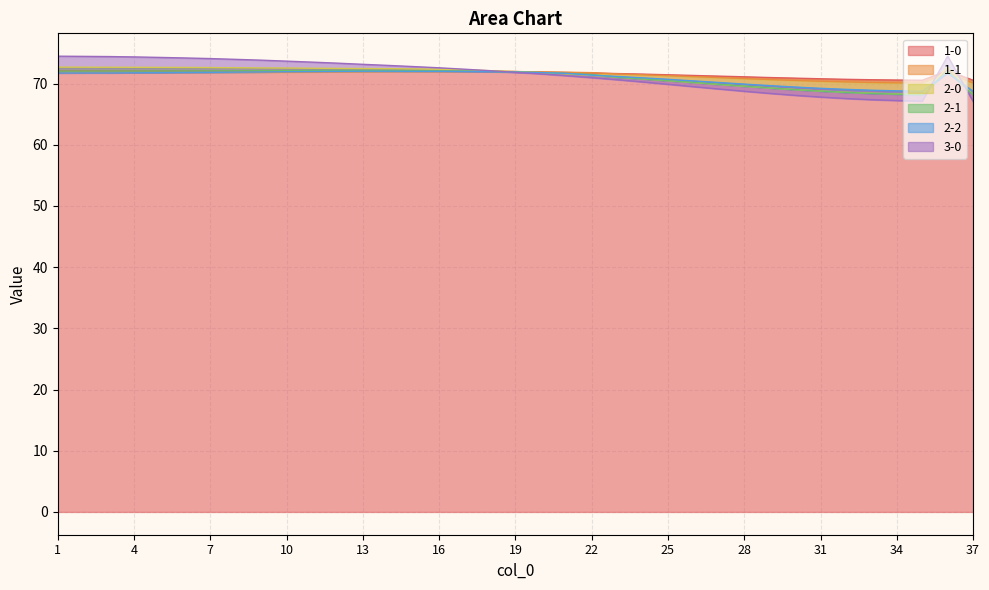

What is the total value across all series at 29?

418.2